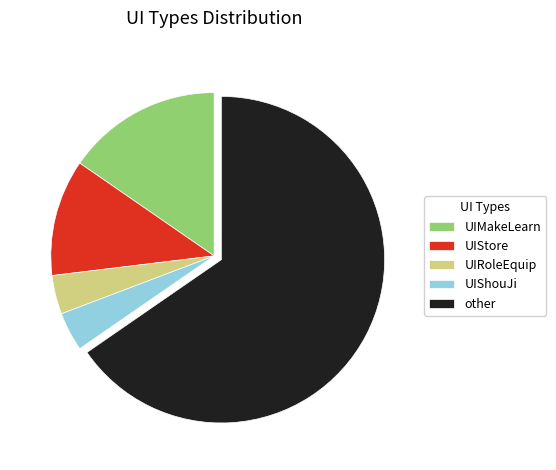

What is the largest slice in the pie chart?

other